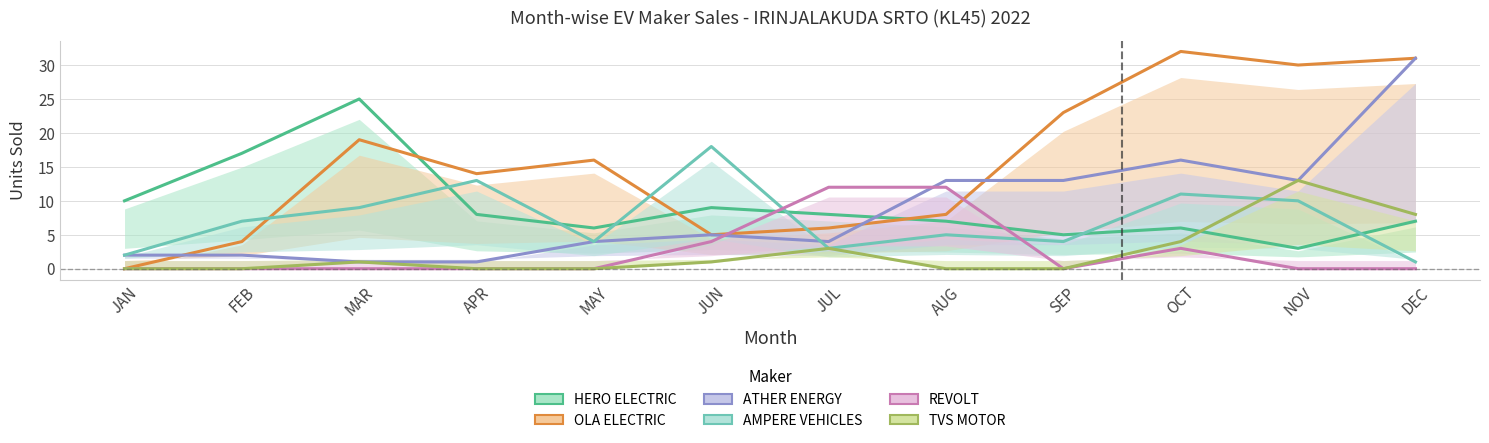

Which category has the lowest value in the OLA ELECTRIC series?

JAN